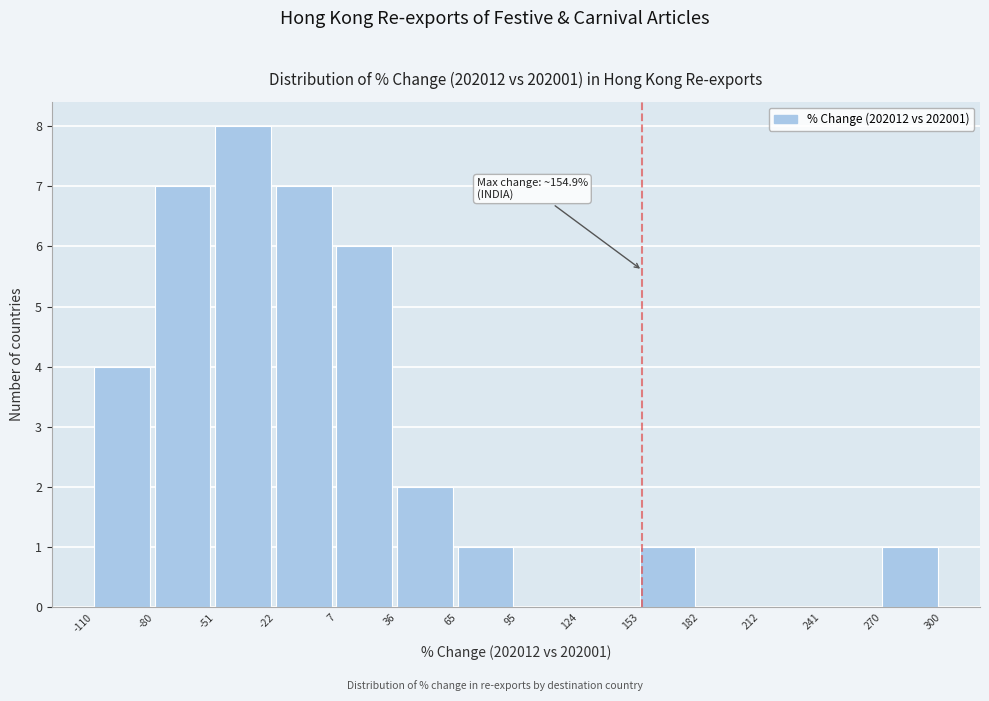

Which range on the x-axis has the tallest bar?

-51 to -22